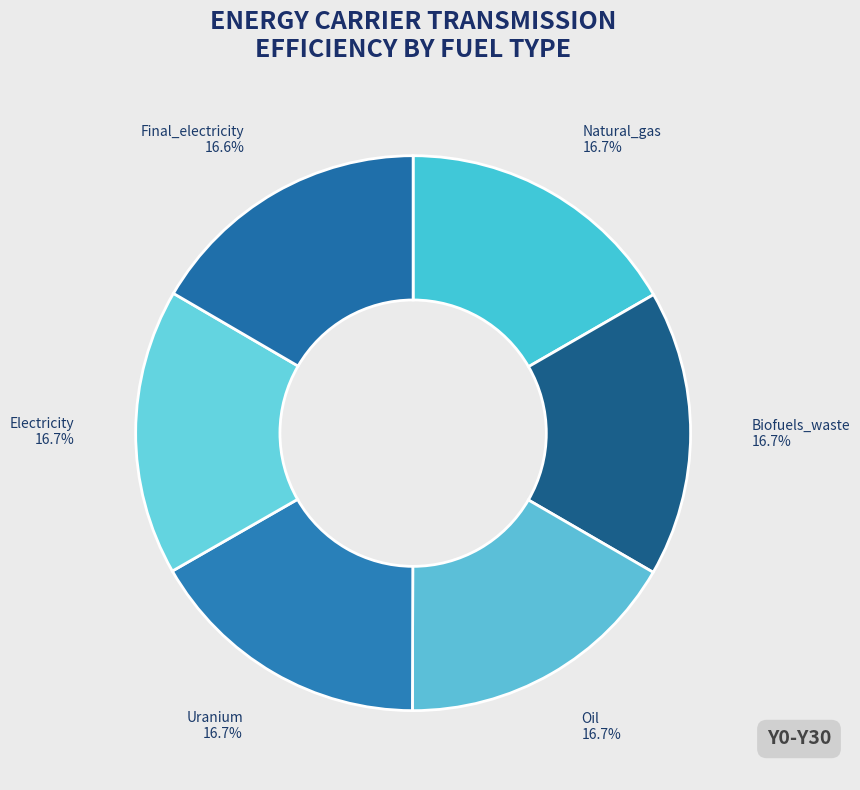

To the nearest percent, what portion does Oil represent?

17%